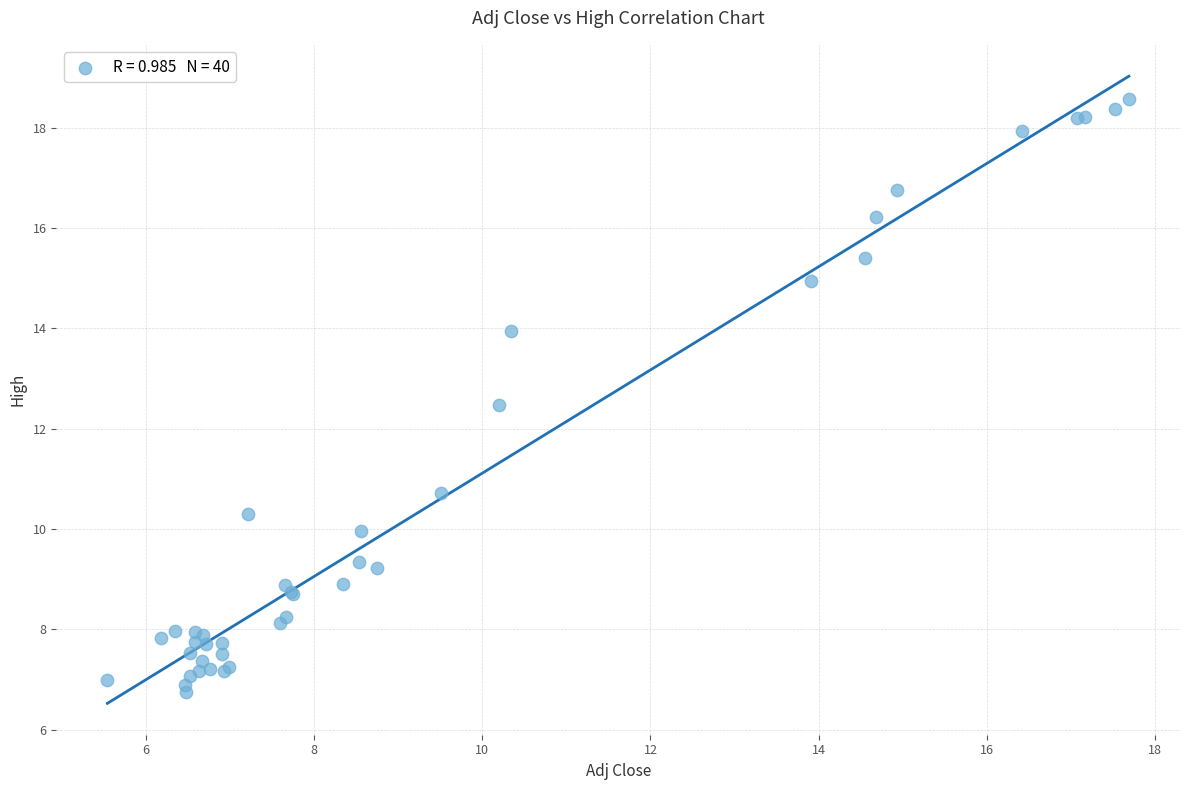

What Y value in the scatter plot is closest to 12?

12.5